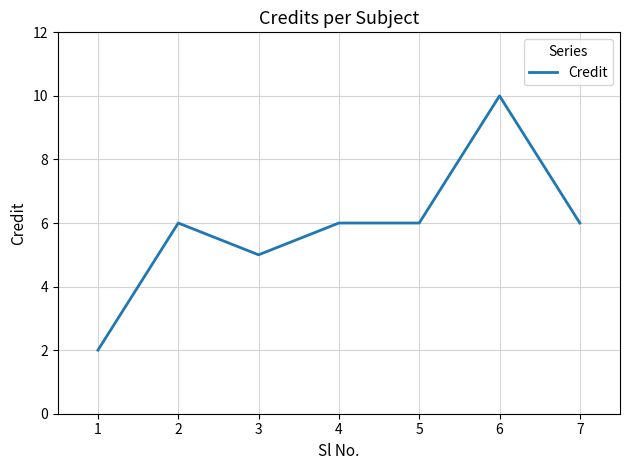

Is this an area chart (filled region under the line)?

No